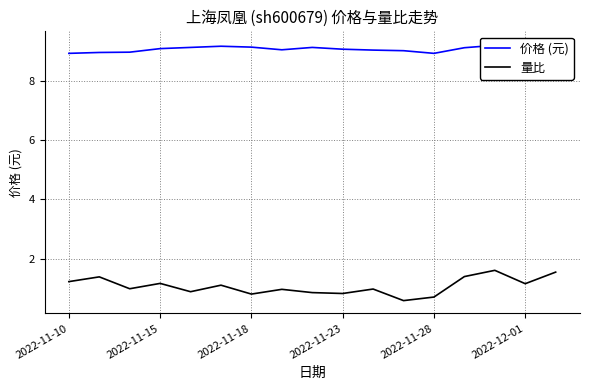

At which category does 价格 (元) reach its first local valley?

7